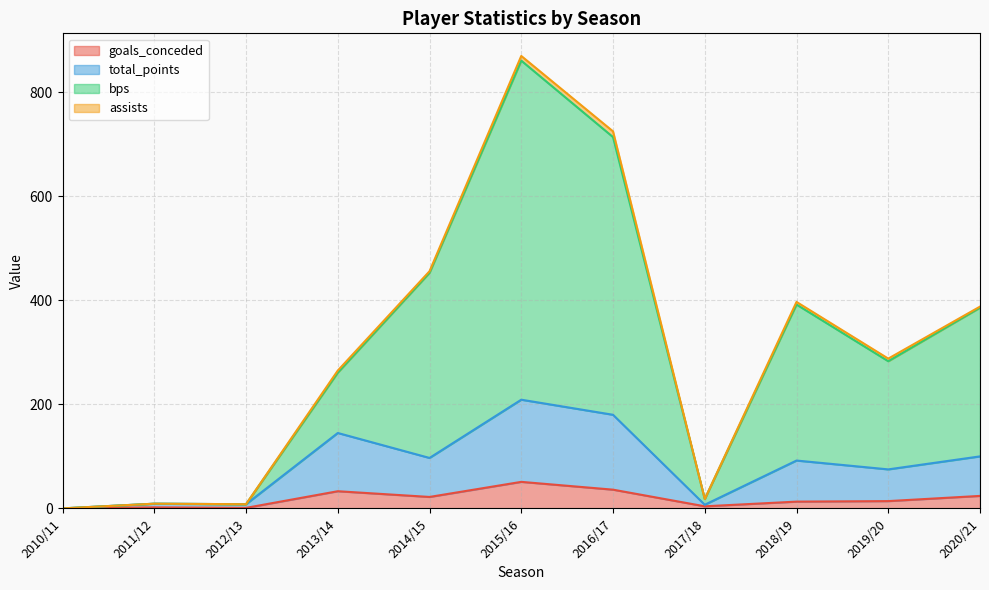

At which label is goals_conceded closest to 25?

2020/21